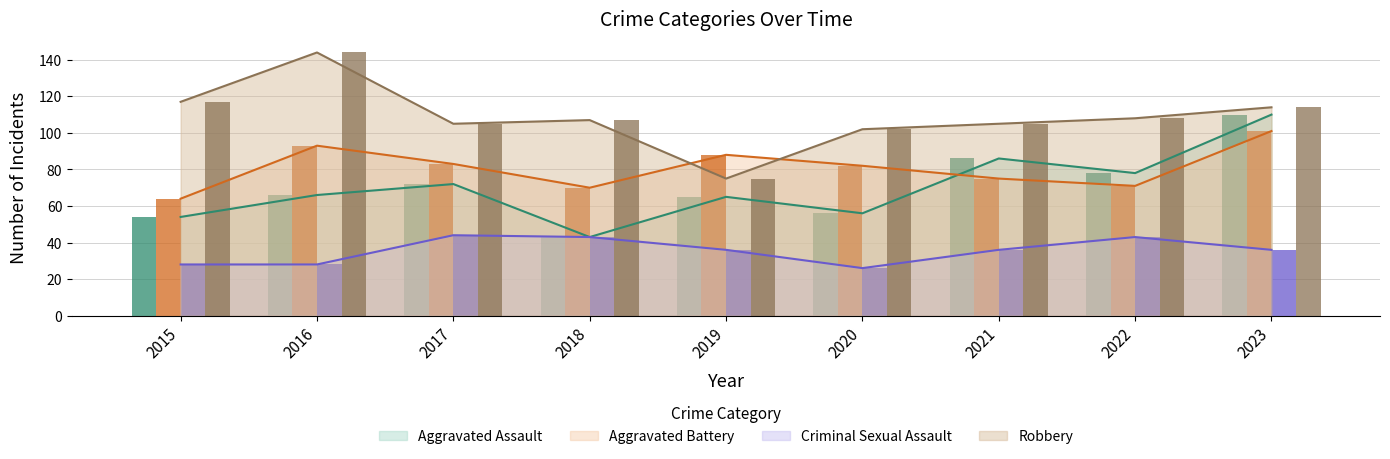

Is it true that Robbery equals 45 at 2020?

False